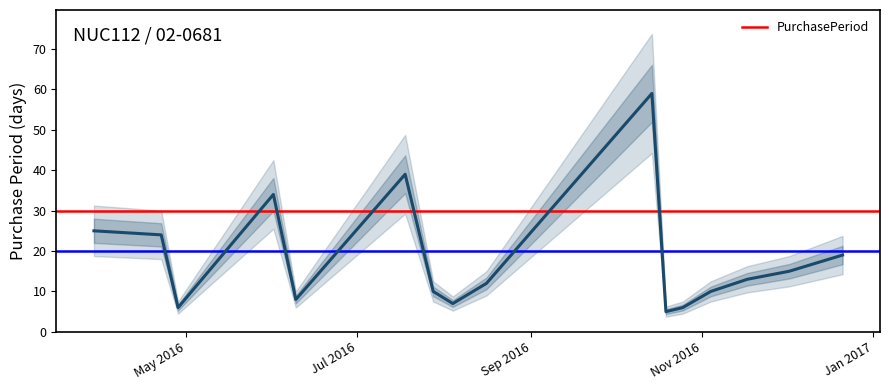

What is the highest value of the PurchasePeriod series?

59